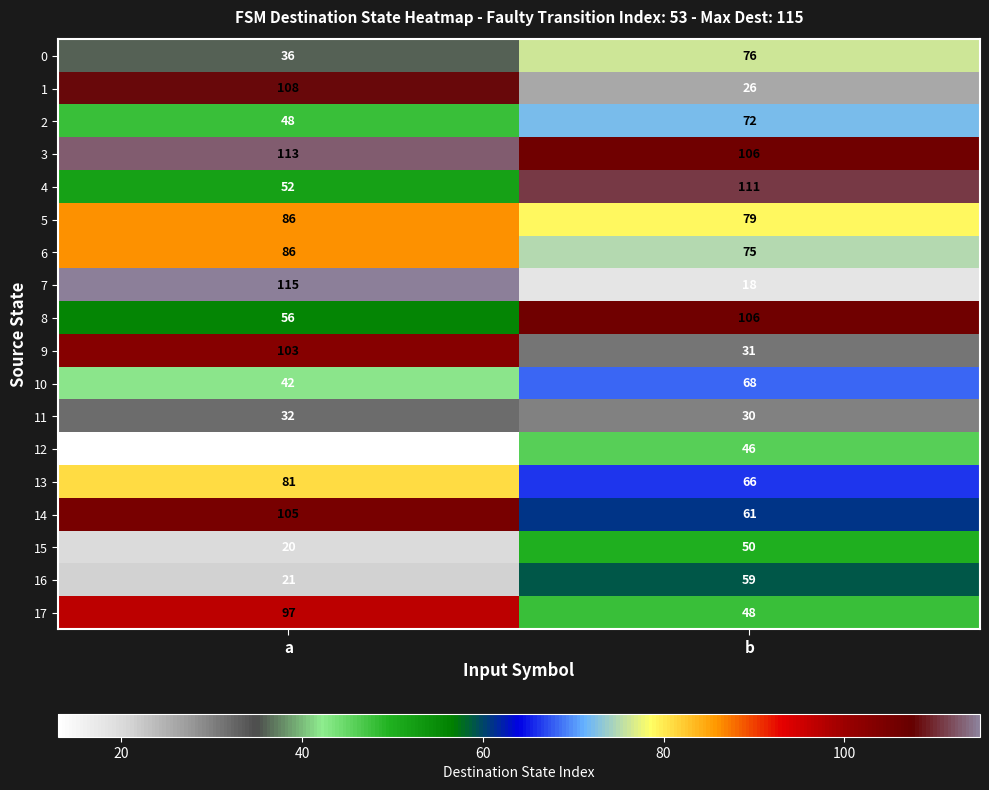

List the labels in order of 7 value, smallest first.

b, a